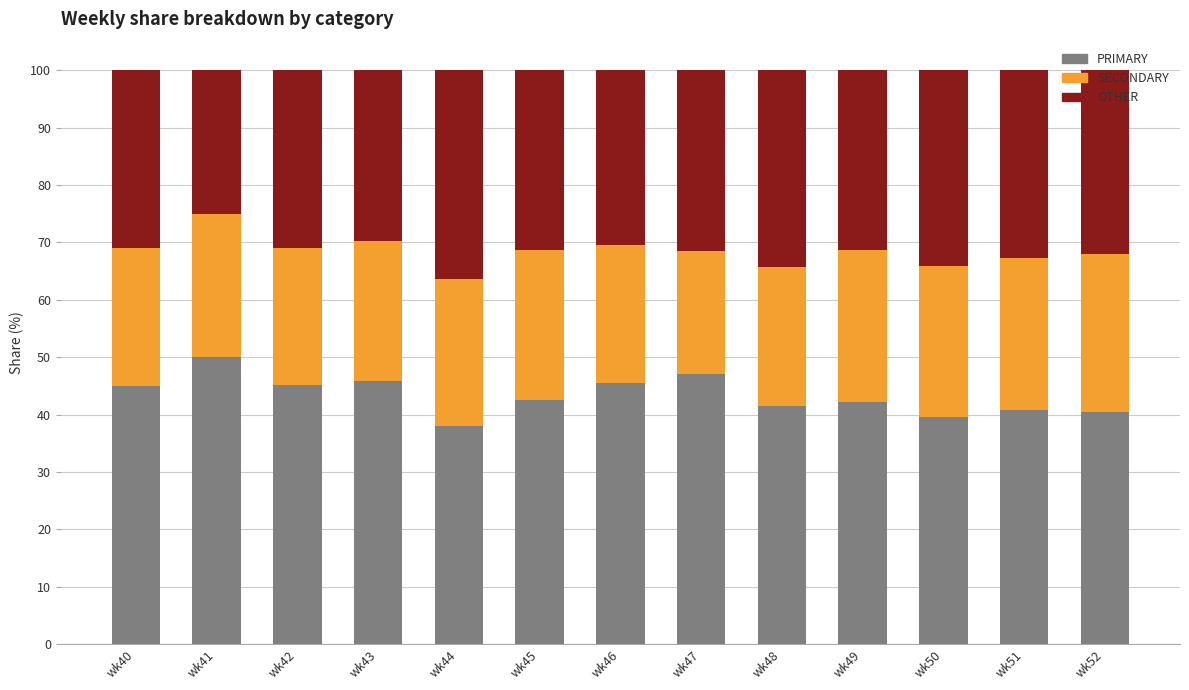

What is the difference between the maximum and minimum values in the PRIMARY series?

12.0